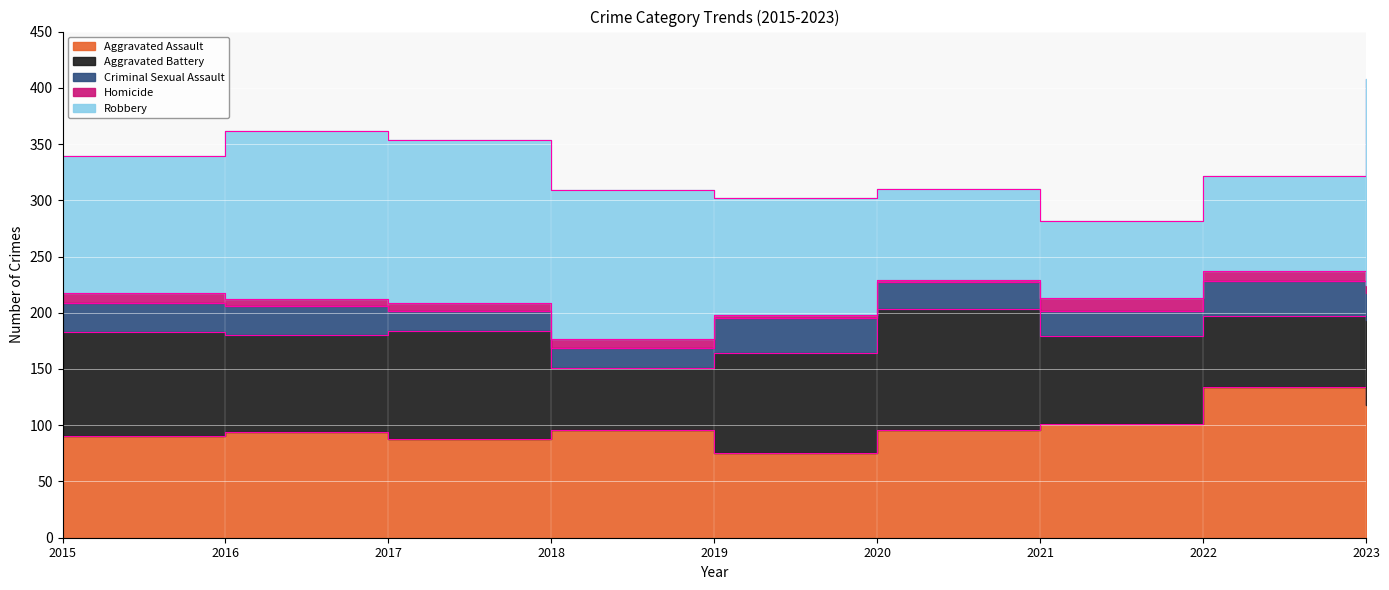

What is the value of the Aggravated Battery point at the 3rd from the left?

96